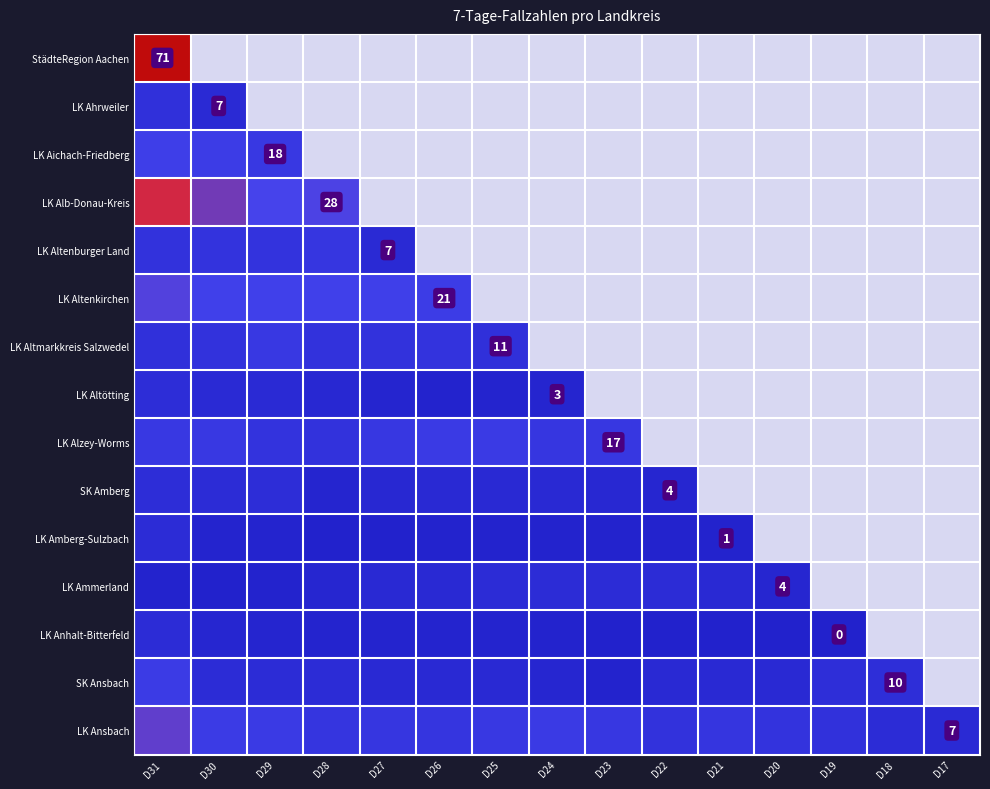

The LK Alzey-Worms series shows 16.0 at D24. True or false?

True